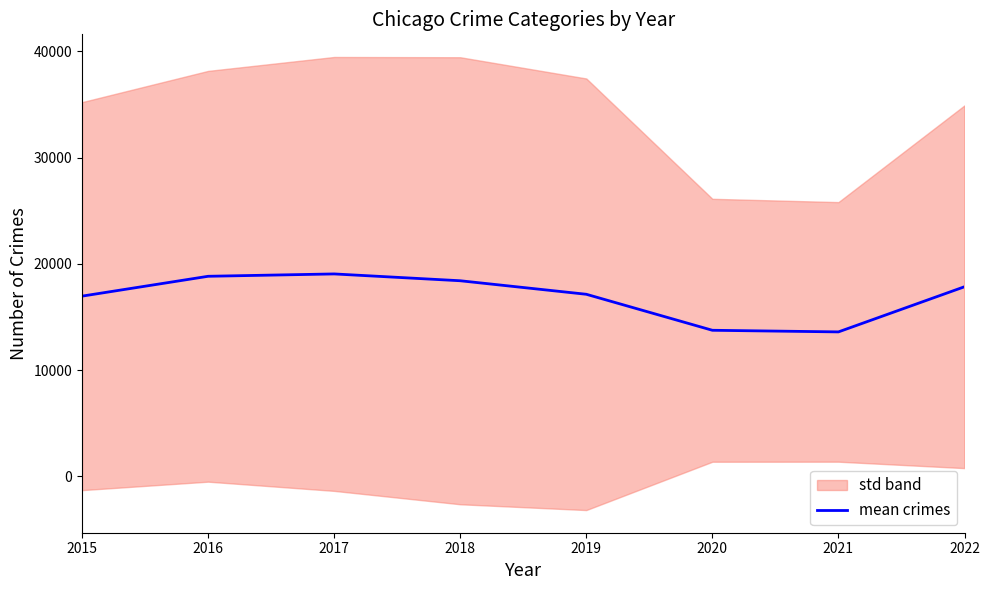

The chart shows a value of 9990.3 at 2019. True or false?

False